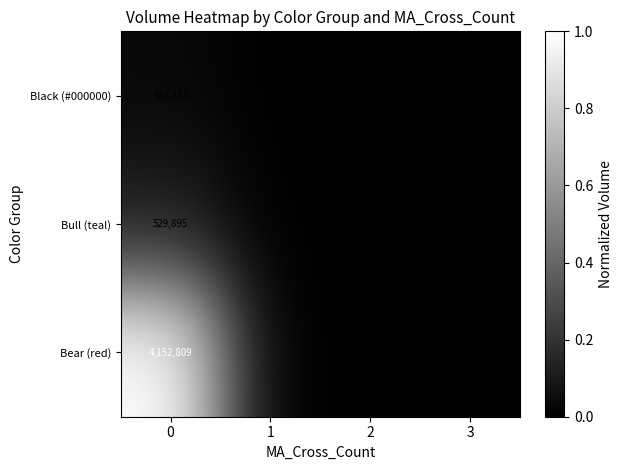

What is the spread (max minus min) of values at 0?

4011685